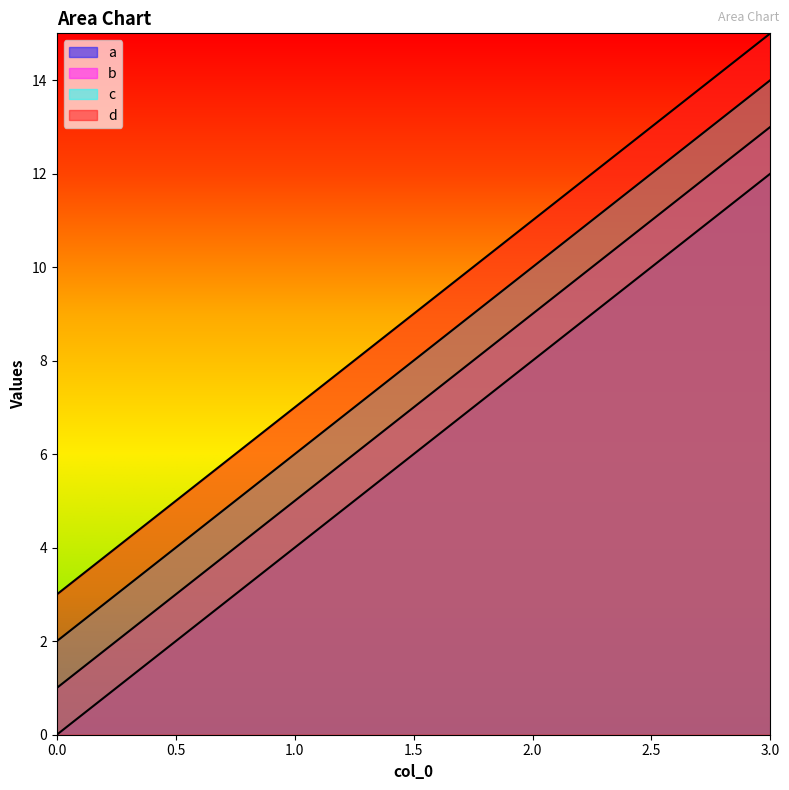

How many lines are shown in the chart?

4